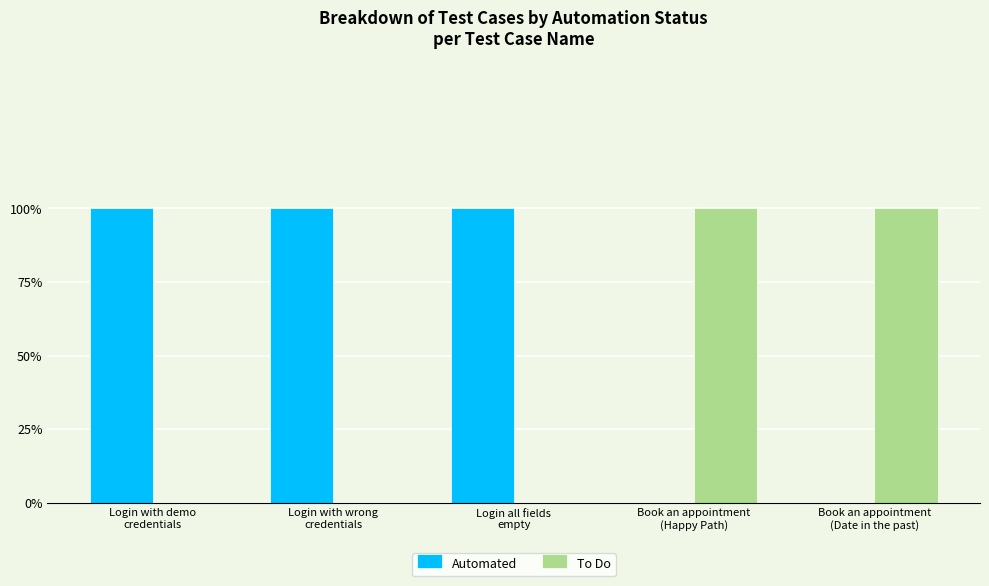

What are all the series names shown in the legend?

Automated, To Do